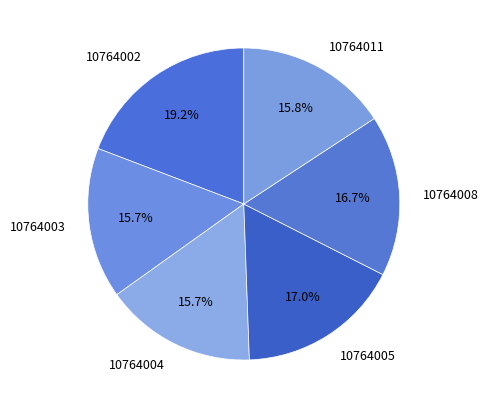

Approximately how many times larger is the value at 10764002 compared to 10764003?

1.2